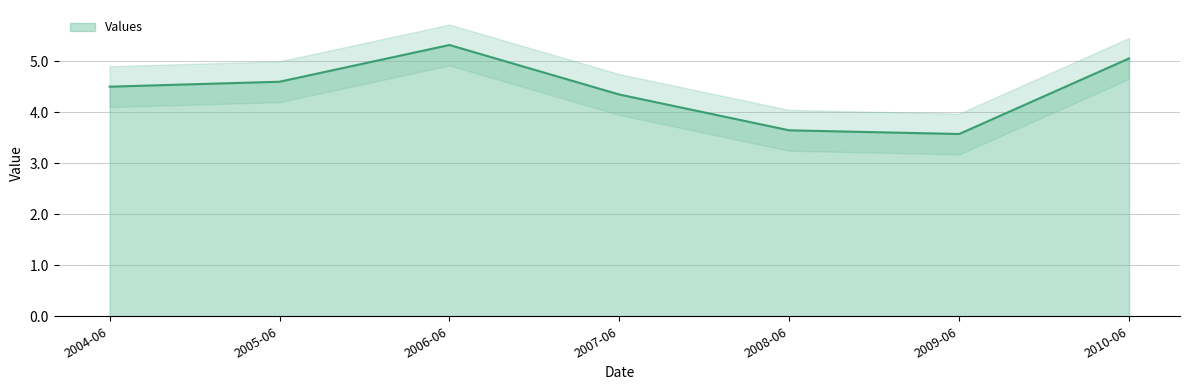

True or false: the data has more than 0 interior local peaks.

True